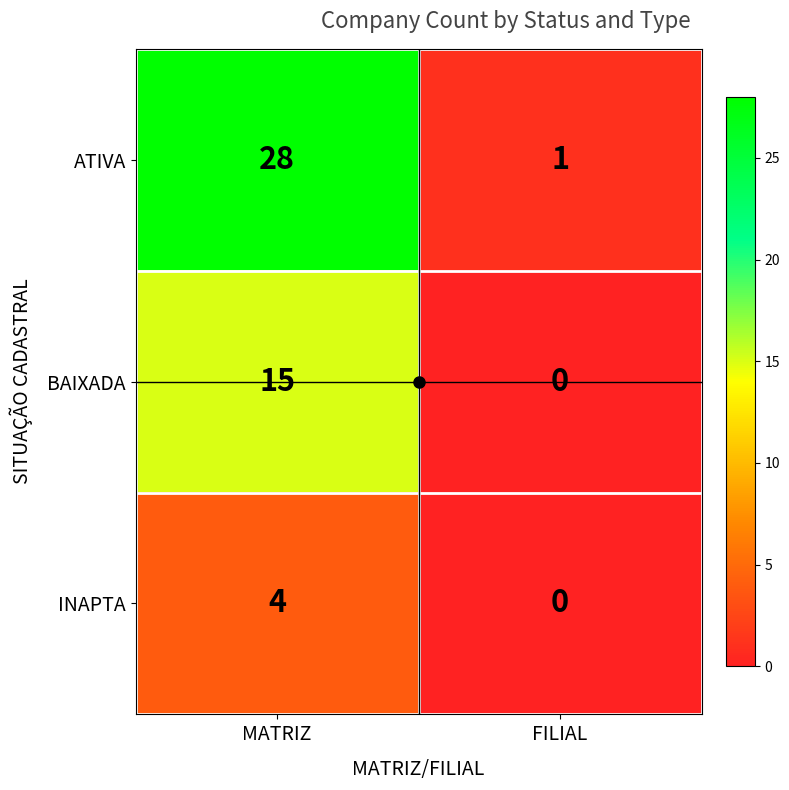

What is the spread (max minus min) of values at MATRIZ?

24